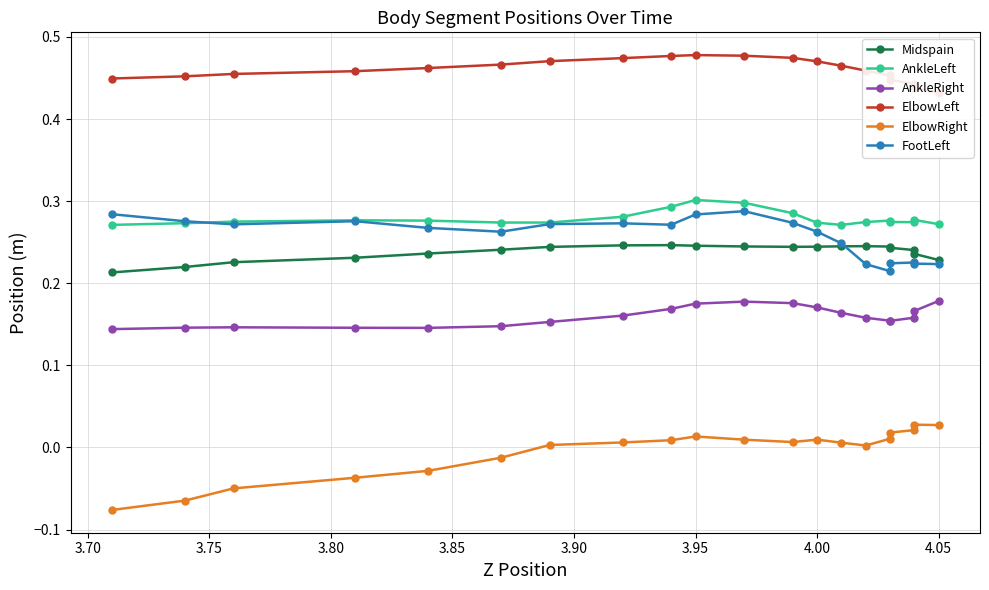

True or false: AnkleLeft and ElbowRight intersect in this chart.

False